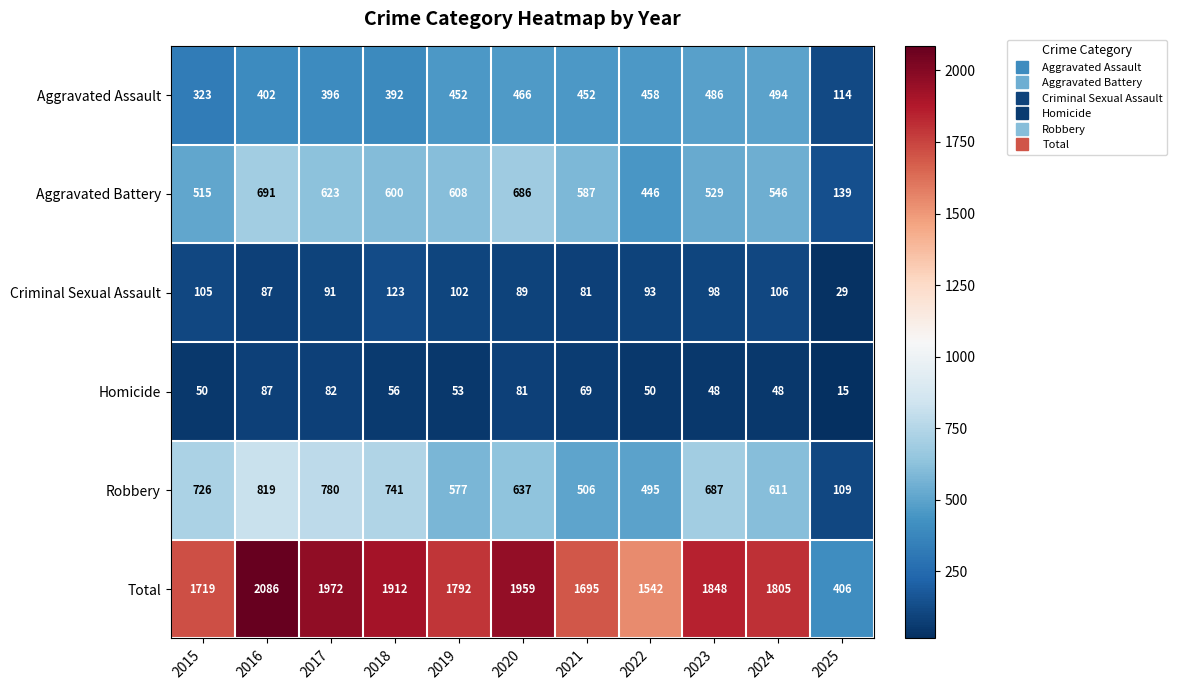

At how many categories does at least one series exceed 1677?

9